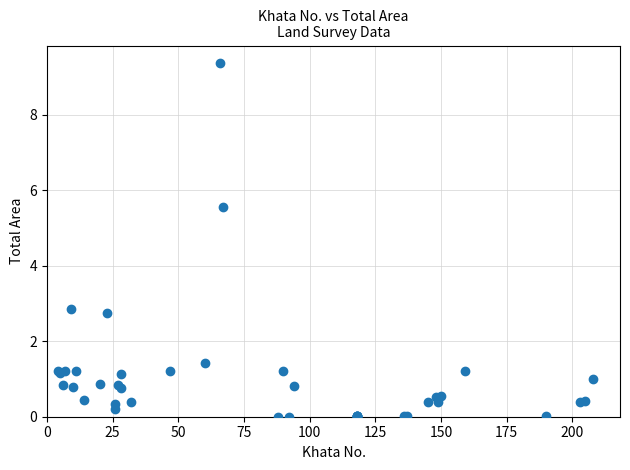

What Y value in the scatter plot is closest to 4?

2.9